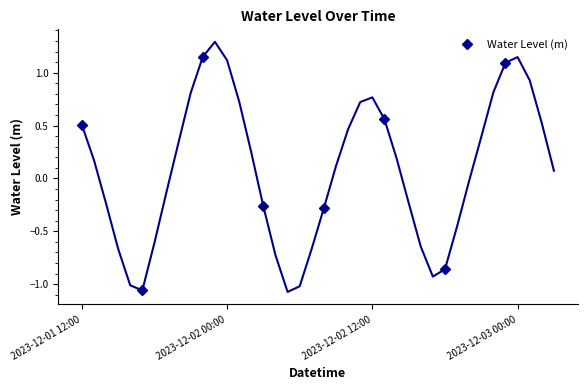

How many data points in Water Level (m) are less than 0?

4